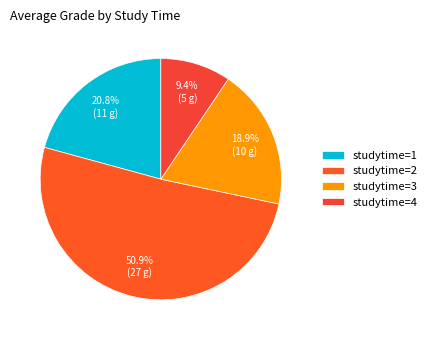

Rank the categories by value from highest to lowest.

studytime=2, studytime=1, studytime=3, studytime=4